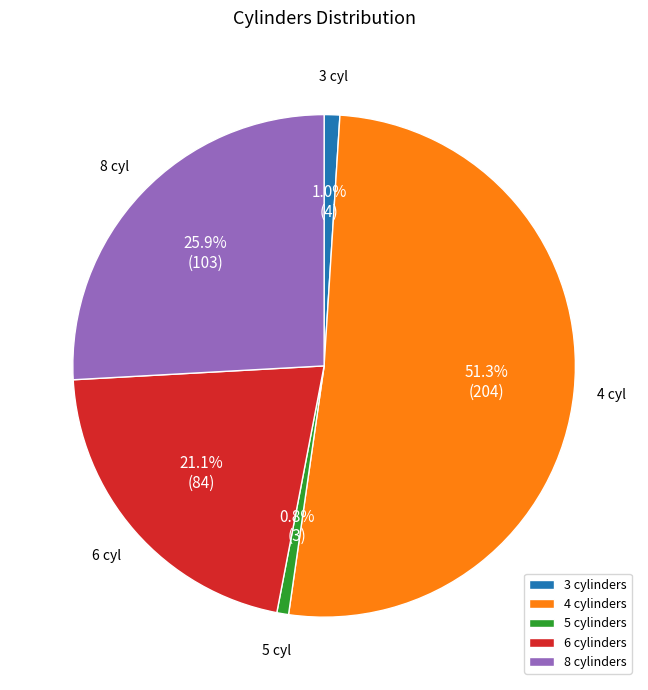

Which category accounts for the majority?

4